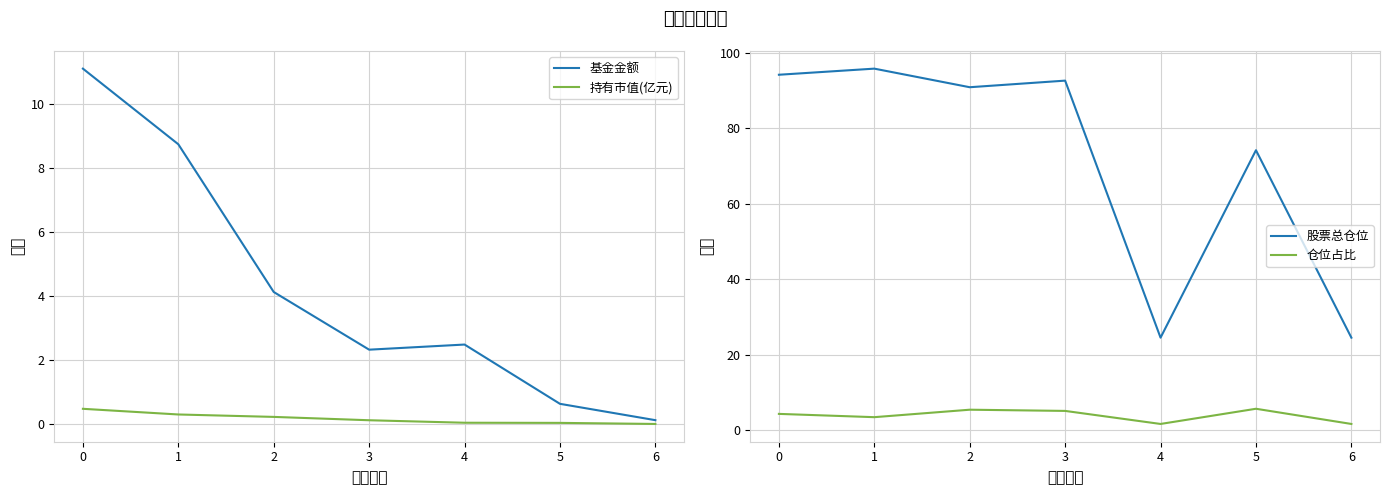

What is the sum of the 仓位占比 values at 0 and 1?

7.7